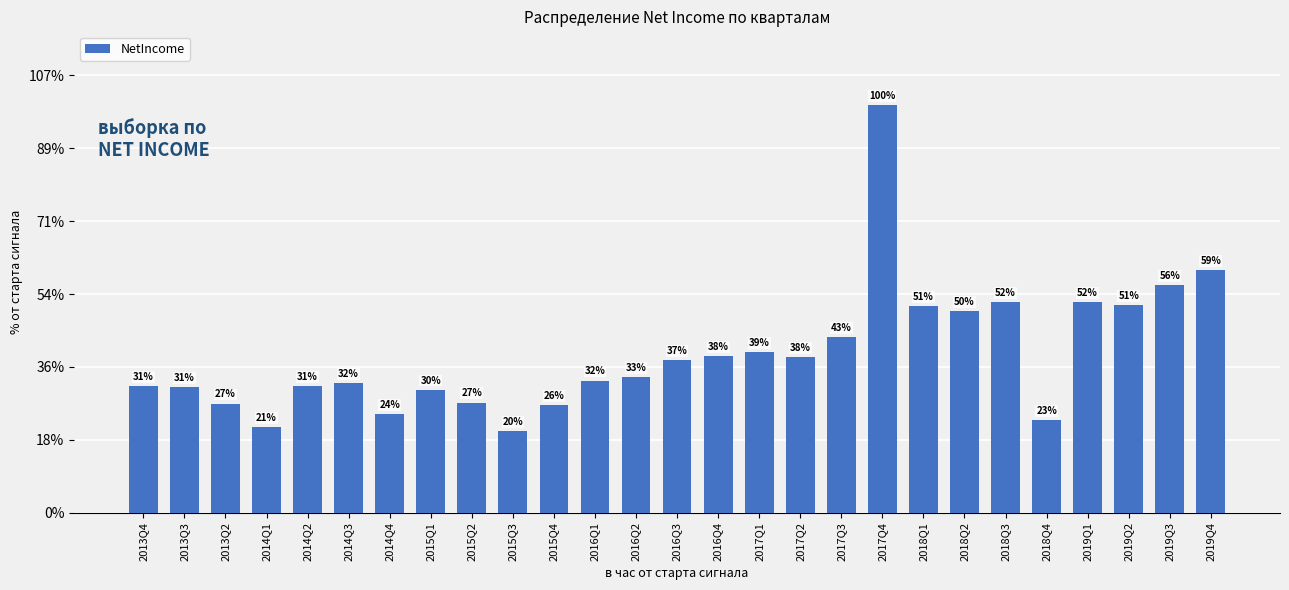

The chart shows a value of 29929000 at 2013Q2. True or false?

True